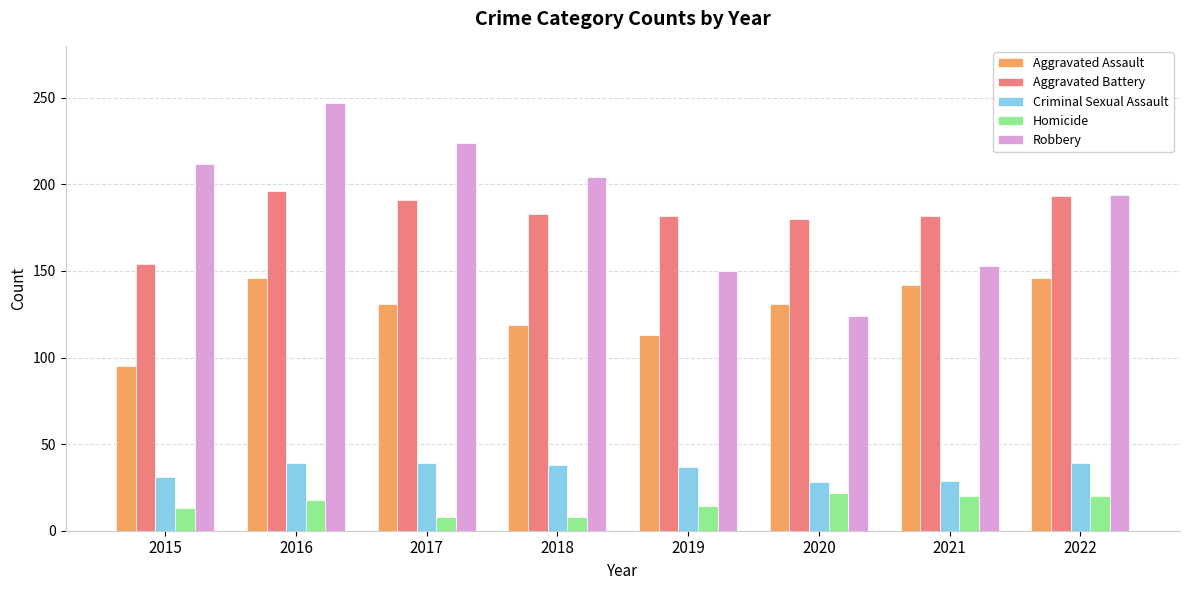

Is the value of Homicide at 2015 greater than the value of Criminal Sexual Assault at 2020?

No